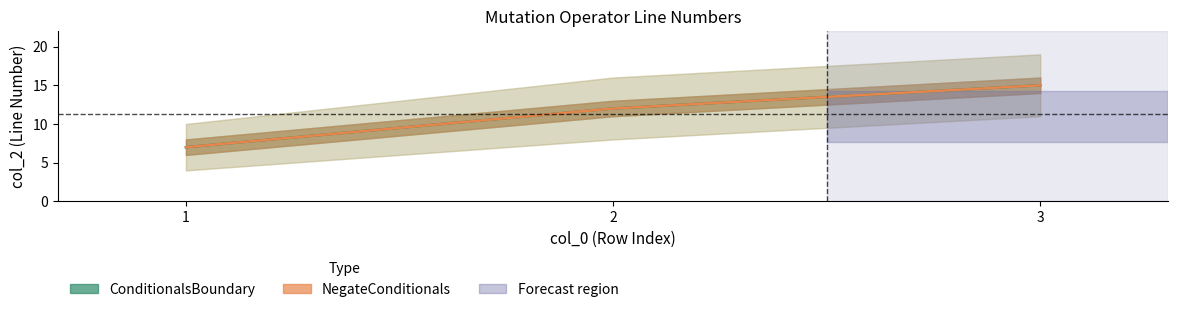

What are all the series names shown in the legend?

ConditionalsBoundary, NegateConditionals